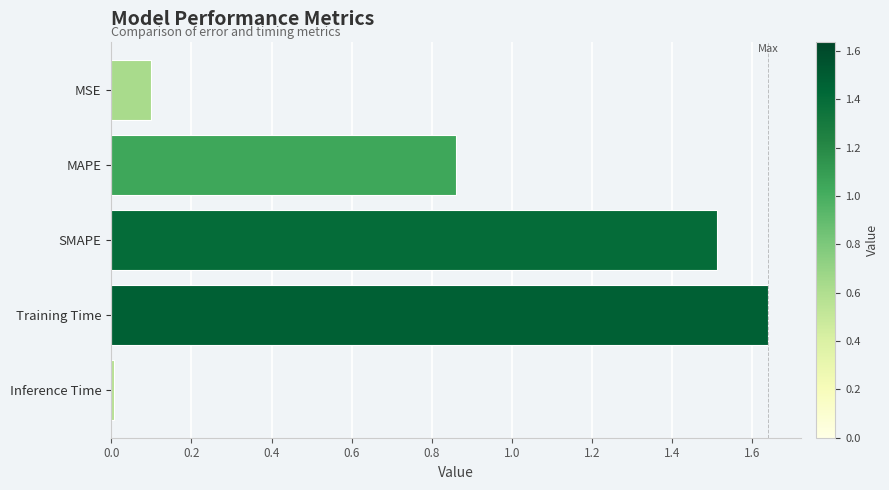

Where is the data nearest to the value 0?

Inference Time